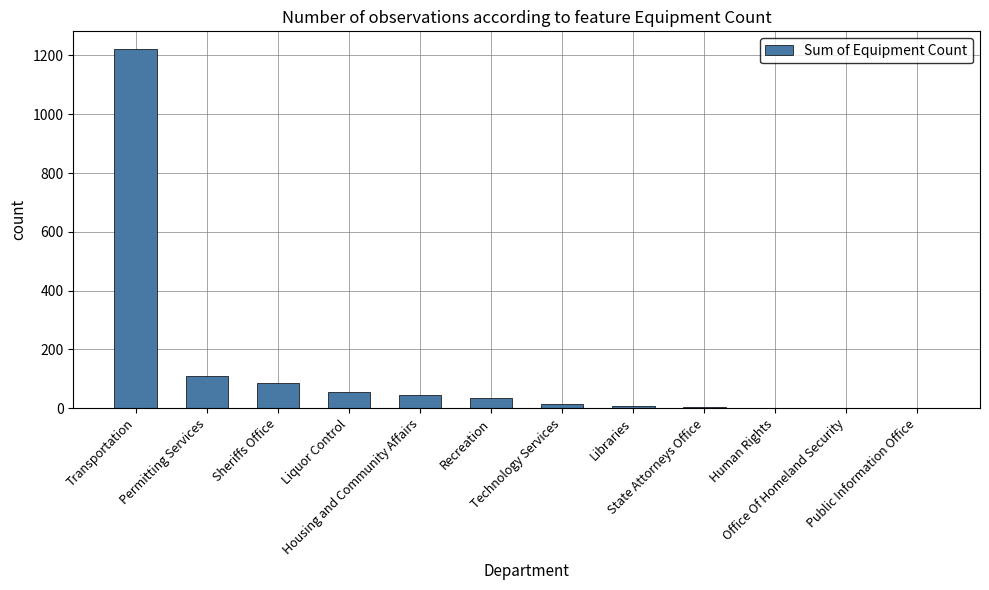

What is the sum of the values at State Attorneys Office and Sheriffs Office?

90